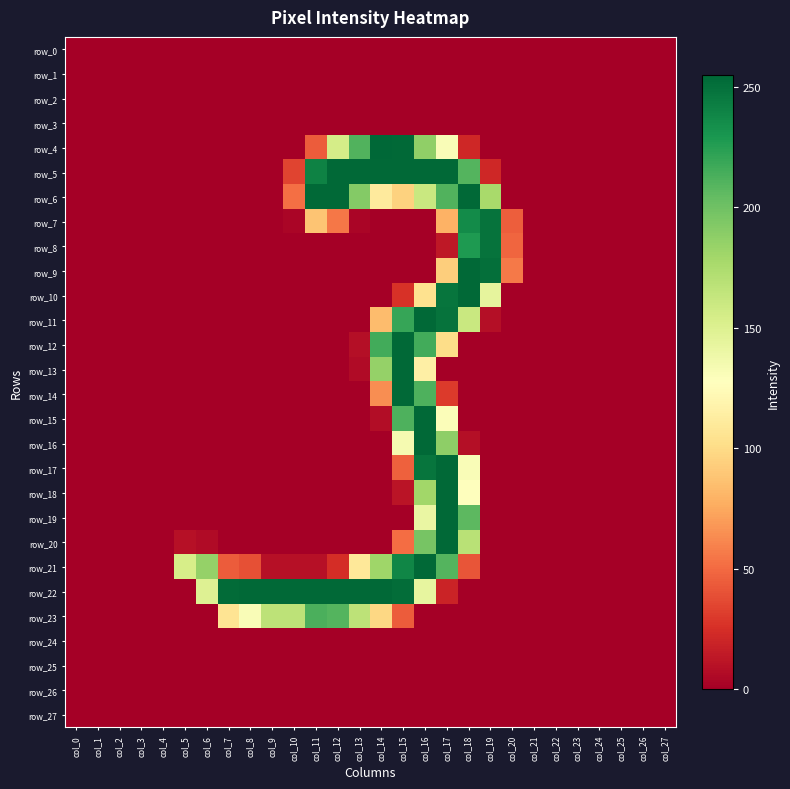

Which series changed the most between col_2 and col_3?

row_0